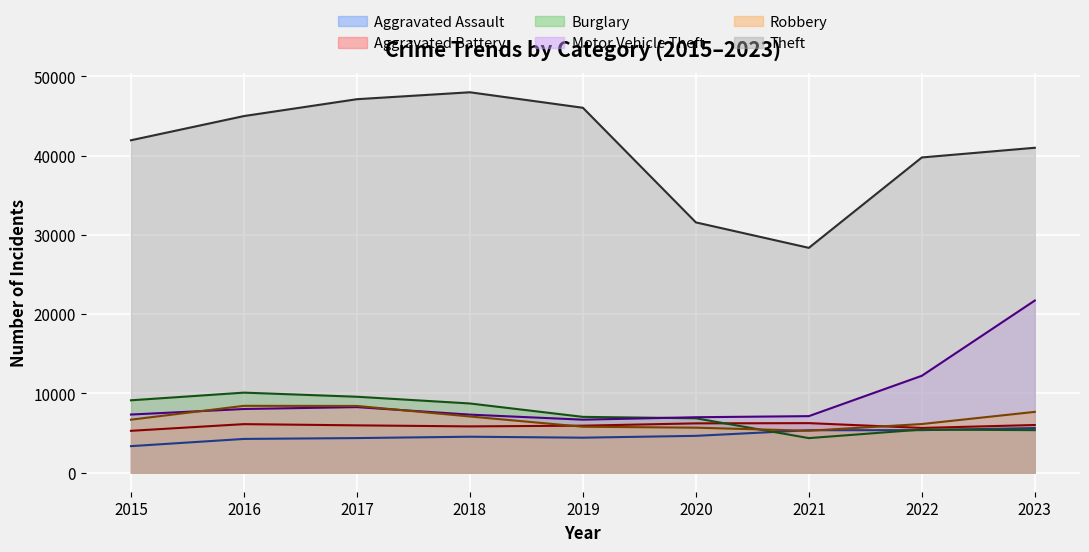

Between 2018 and 2015, which is larger?

2018